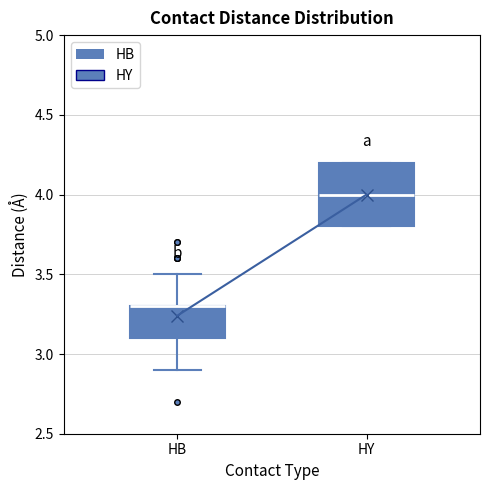

Where is the lower edge of the box for HY on the y-axis? The values are not printed on the chart, so give them approximately, as read against the axis.

3.8